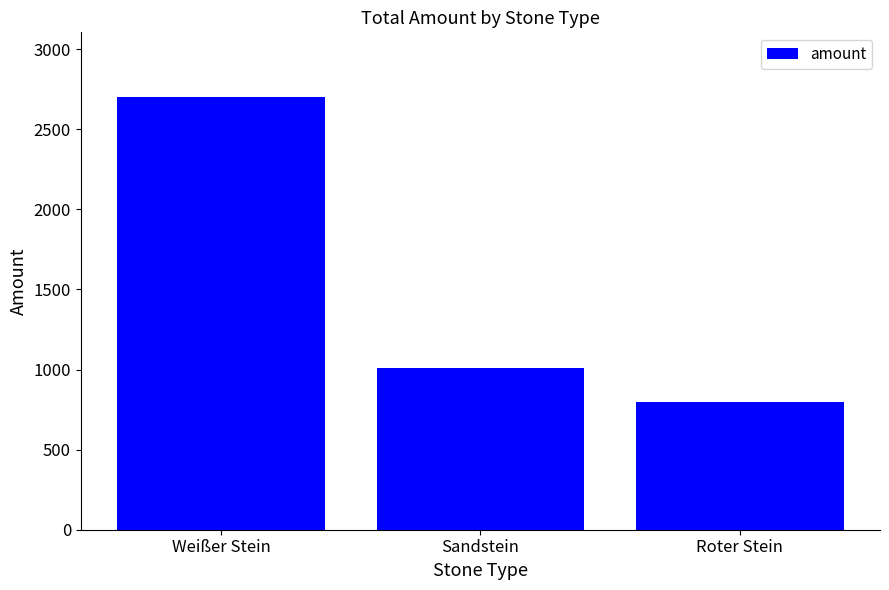

What is the sum of all values?

4510